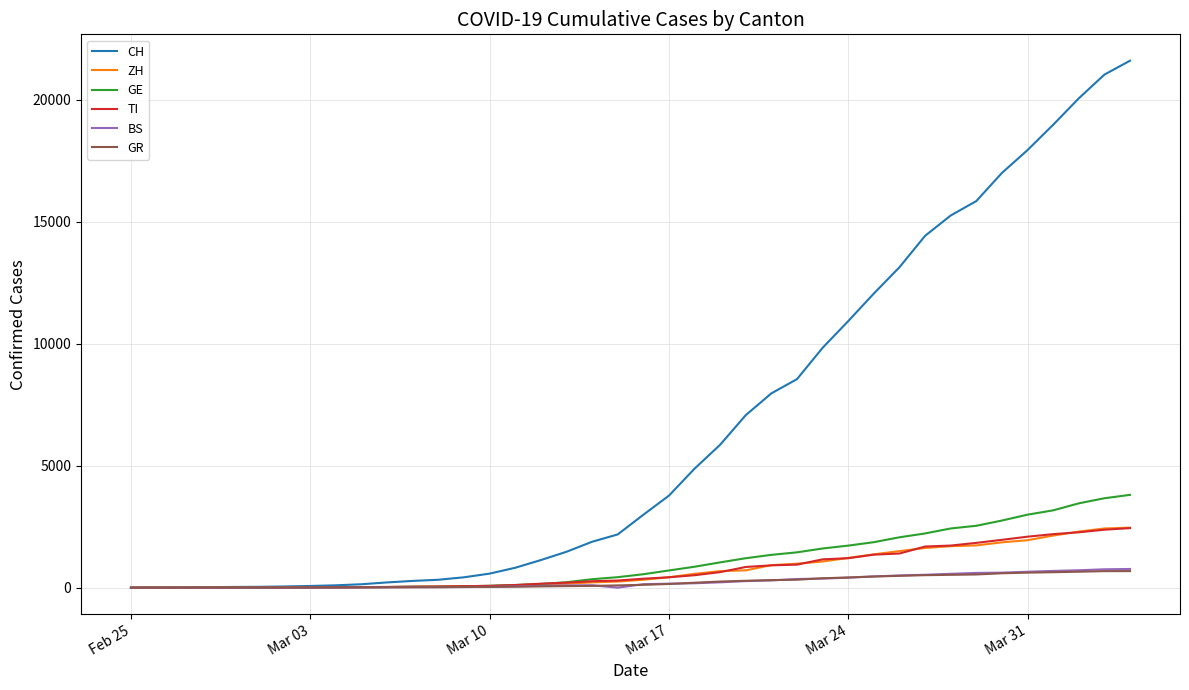

Which series has the largest total across all categories?

CH